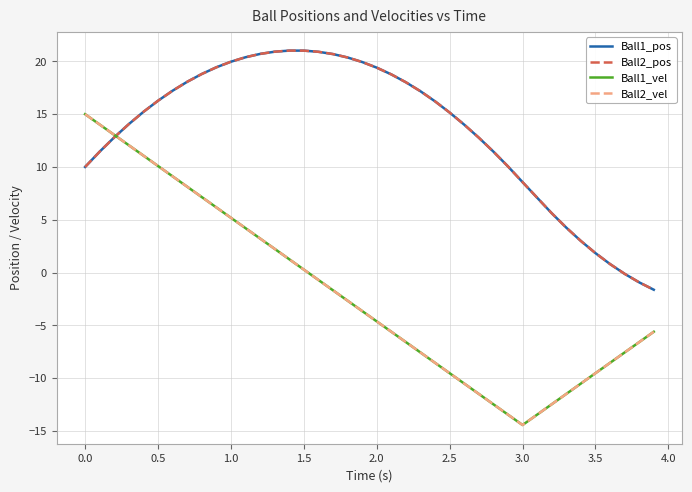

What is the difference between the maximum and minimum values in the Ball1_vel series?

29.4